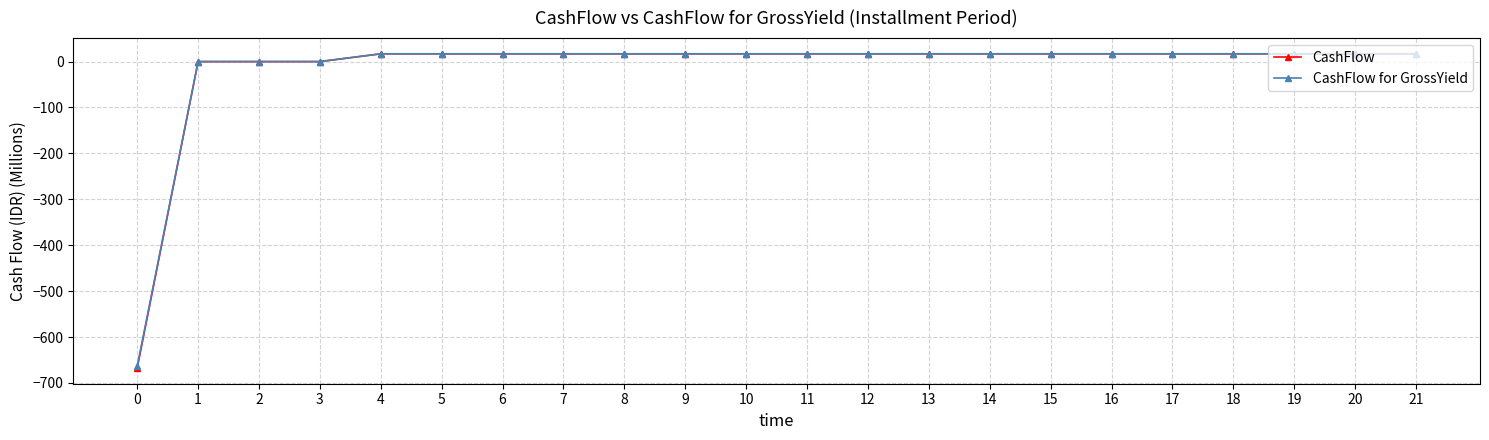

What is the value of the CashFlow point at the 6th from the left?

16.9